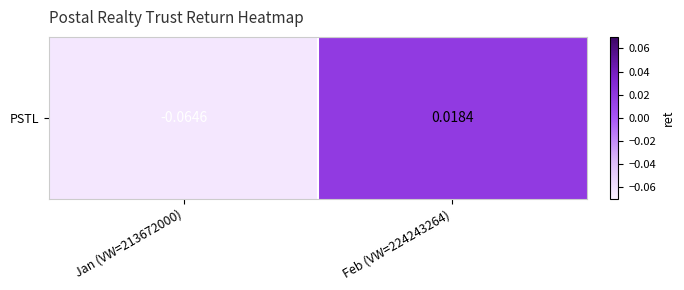

List the labels in order of value, smallest first.

Jan (VW=213672000), Feb (VW=224243264)